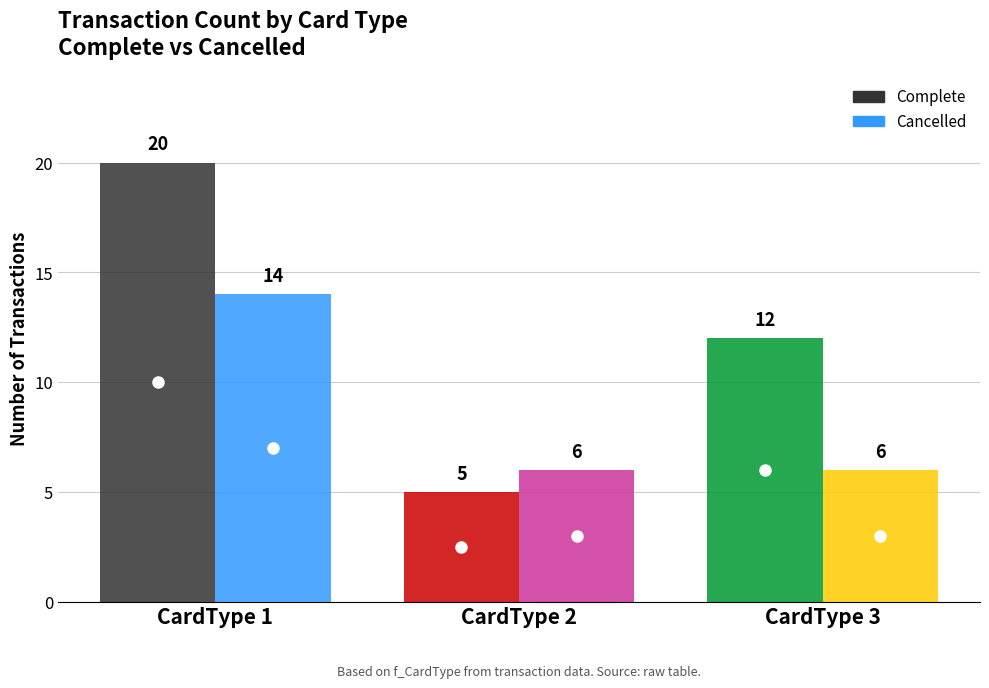

The Complete series shows 24 at 3. True or false?

False